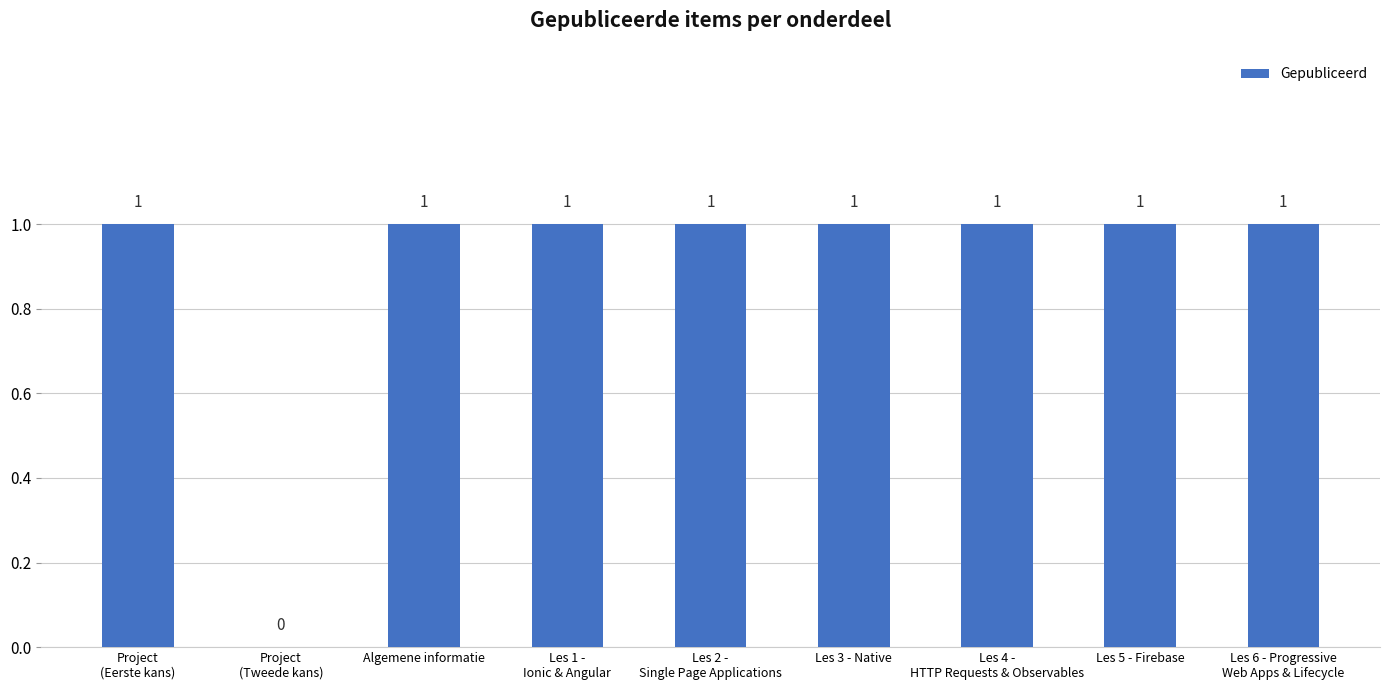

How many values are between 1 and 2?

8